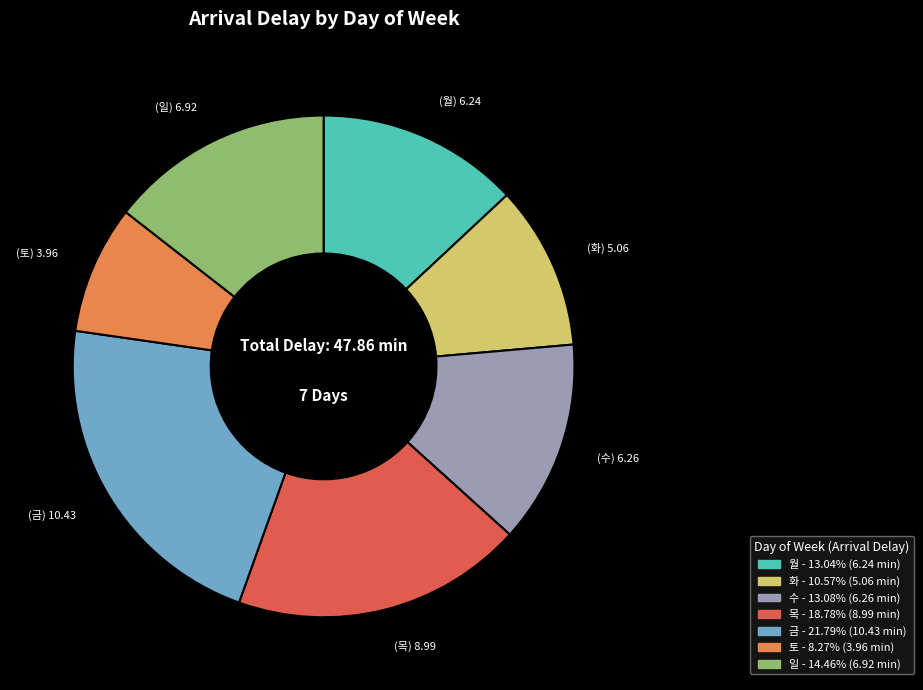

True or false: 일 accounts for 14% of the total.

True